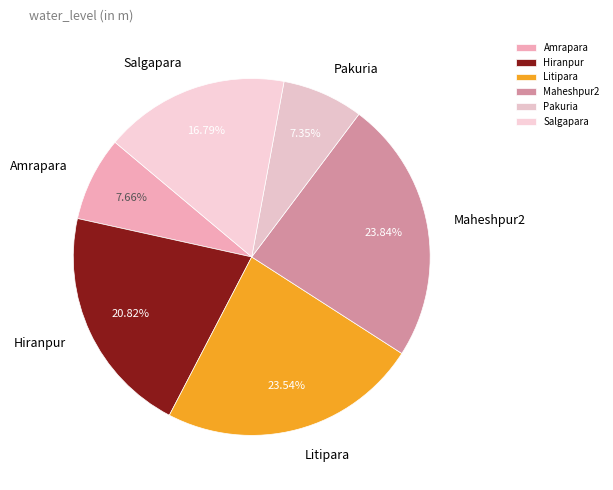

Is there any slice that represents more than half of the pie?

No